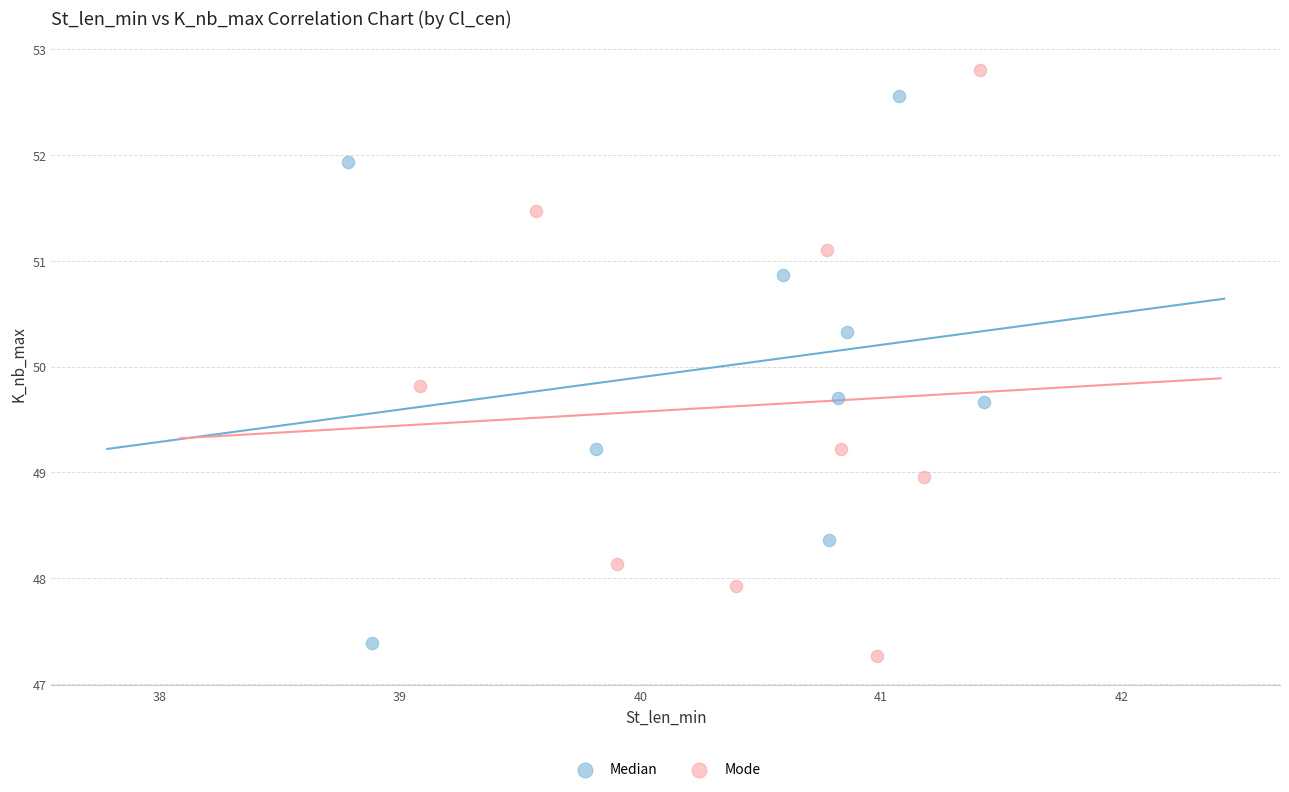

Which series has the widest spread of Y values?

Mode